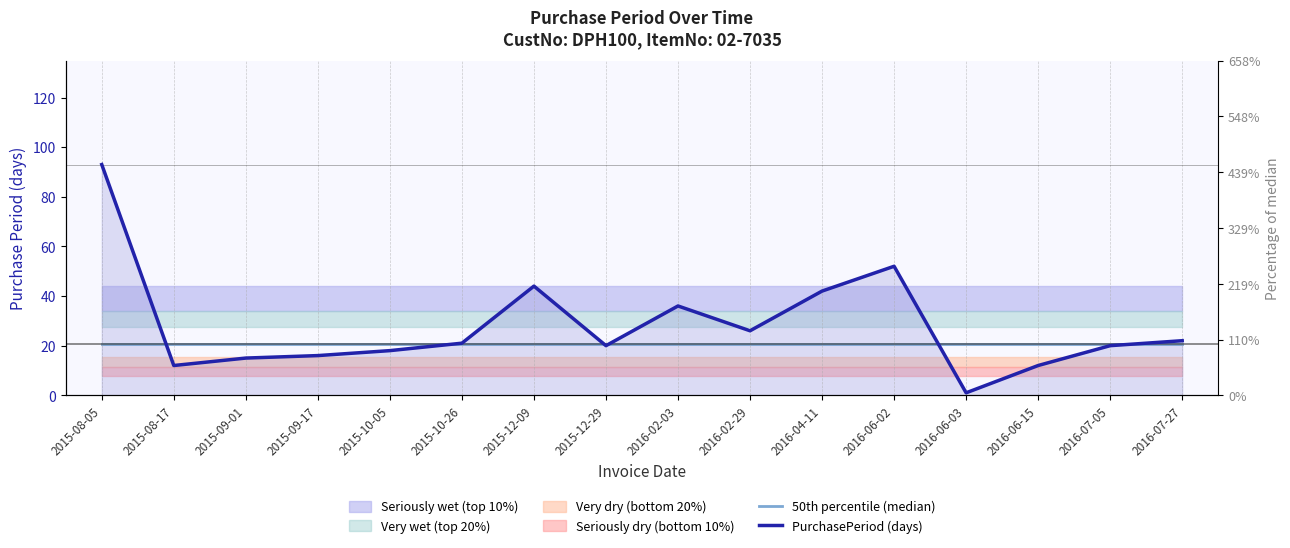

At how many categories does at least one series exceed 40?

4